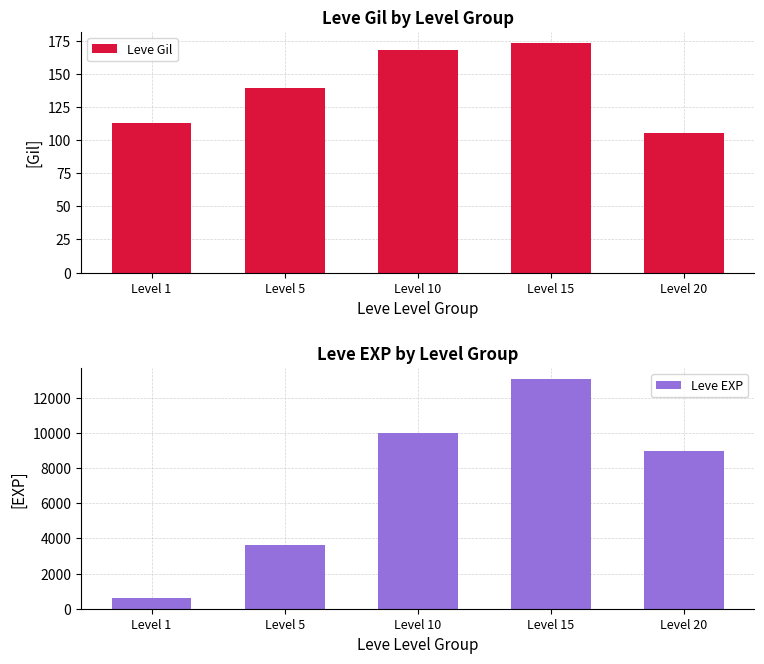

What is the value of the Leve Gil bar at the 2nd from the left?

139